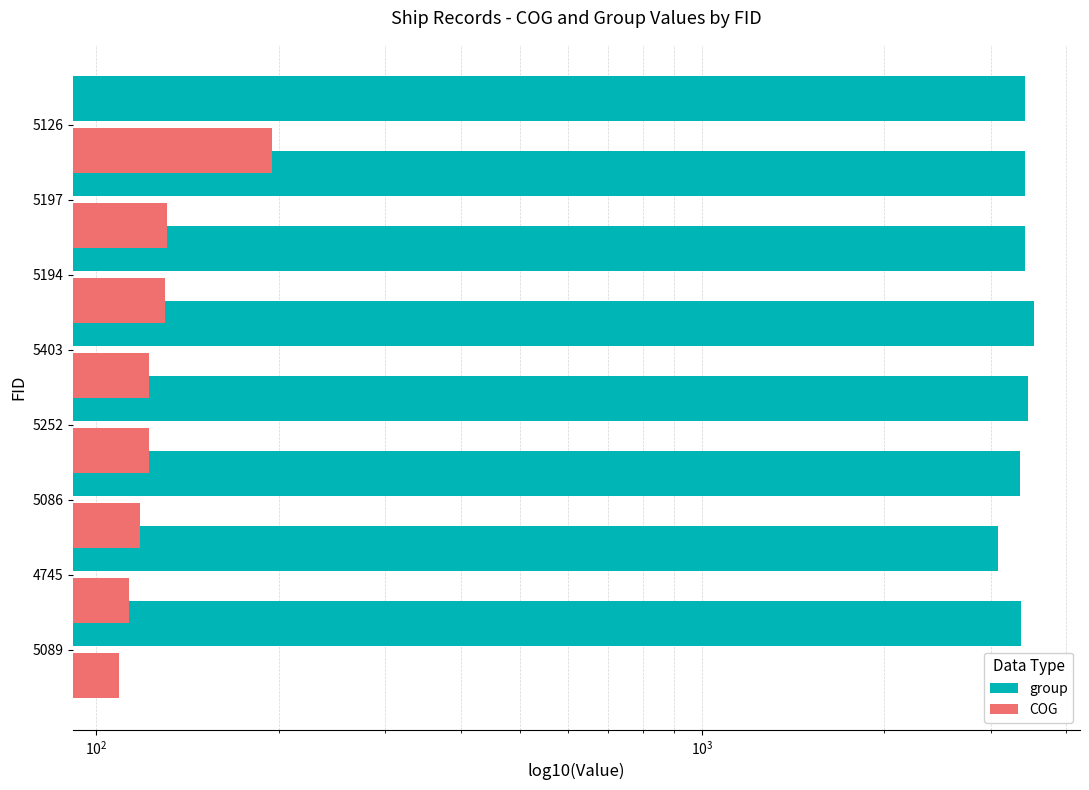

At 5086, list the series in order from largest to smallest.

group, COG